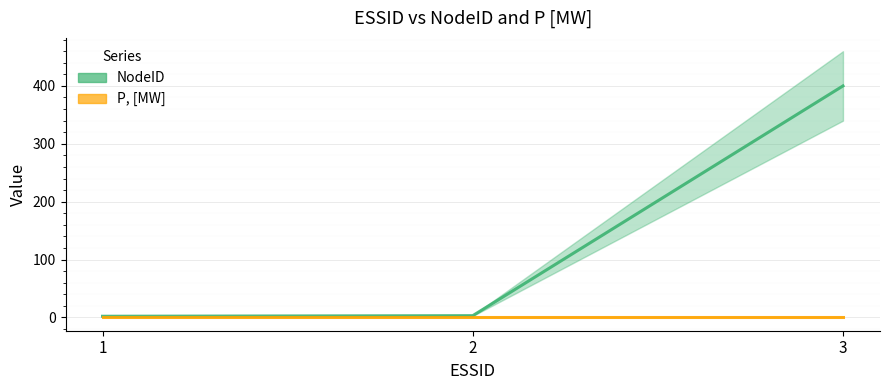

Reading left to right, transcribe all the data shown in this chart.

NodeID: 1=2	2=3	3=400
P, [MW]: 1=0	2=0	3=0